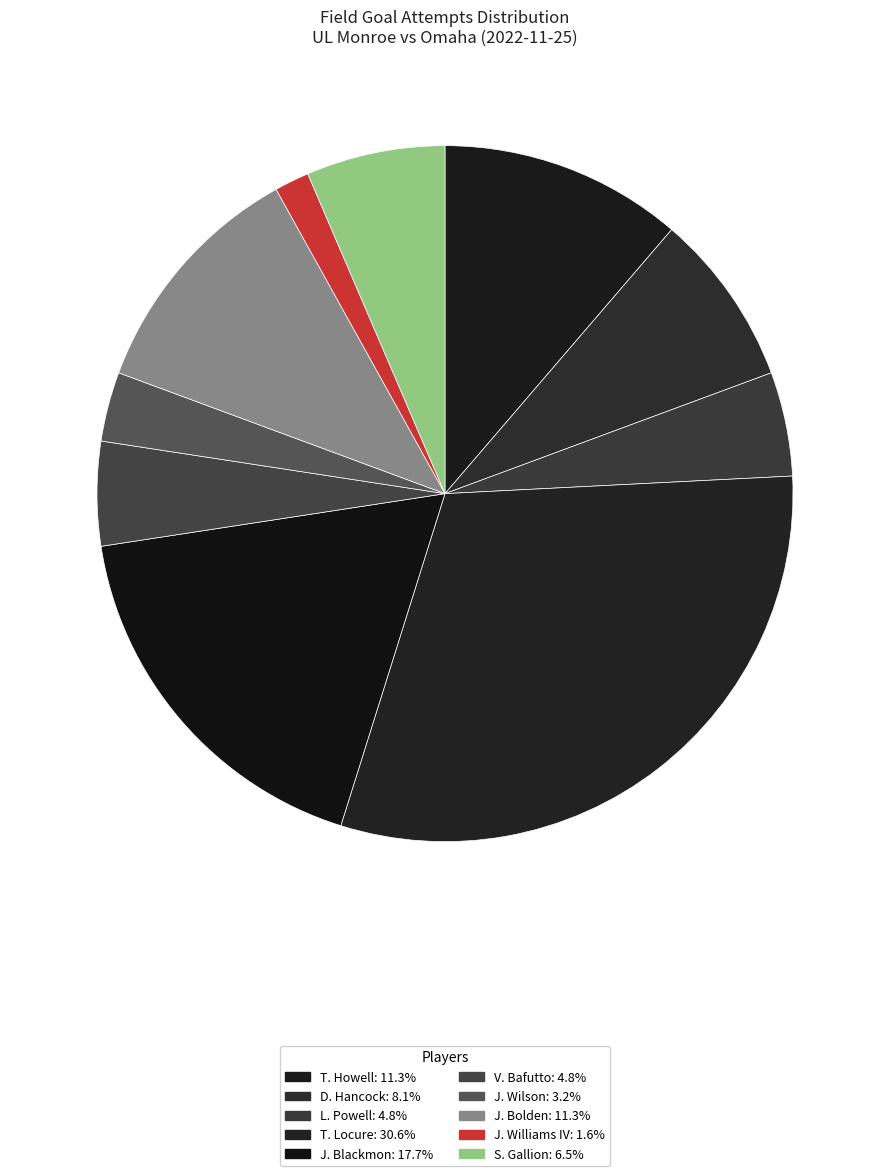

Rank the categories by value from lowest to highest.

J. Williams IV, J. Wilson, L. Powell, V. Bafutto, S. Gallion, D. Hancock, T. Howell, J. Bolden, J. Blackmon, T. Locure